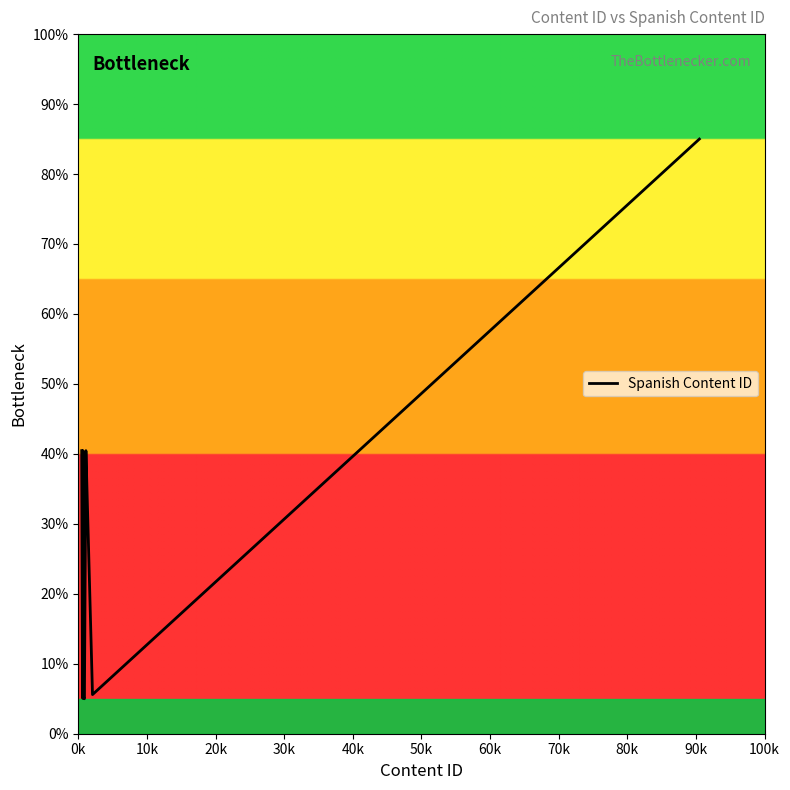

What is the difference between the maximum and minimum values?

80.0